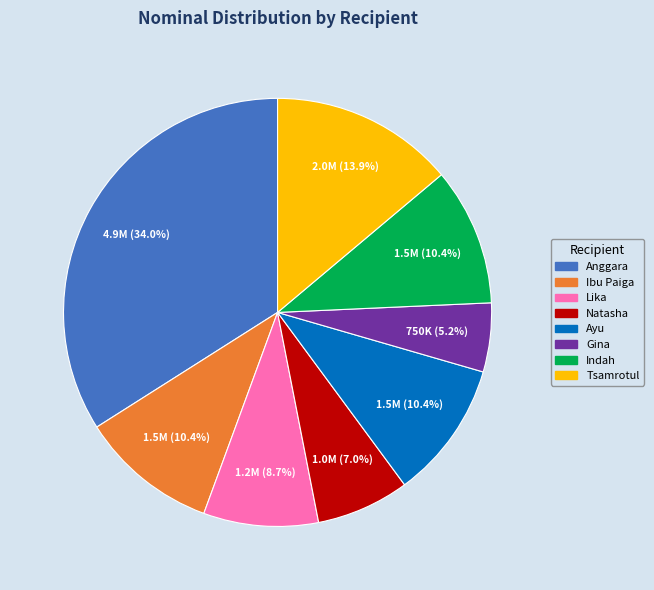

To the nearest percent, what is the average slice percentage?

12%